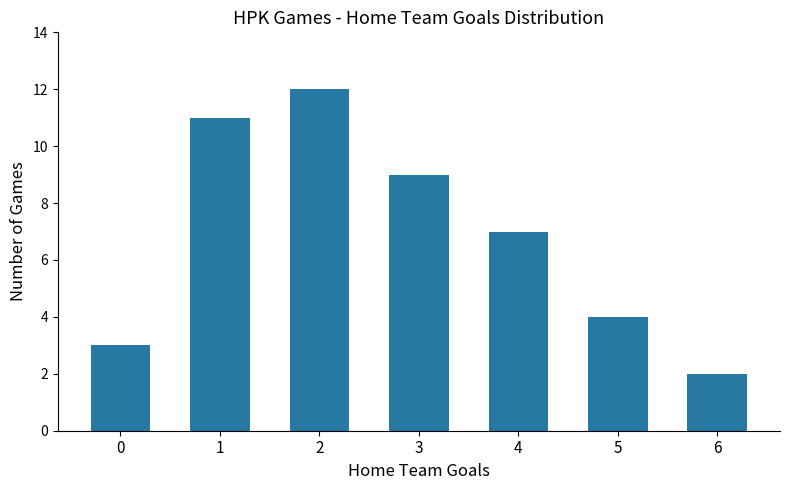

Reading left to right, list all the values displayed in this chart.

3	11	12	9	7	4	2